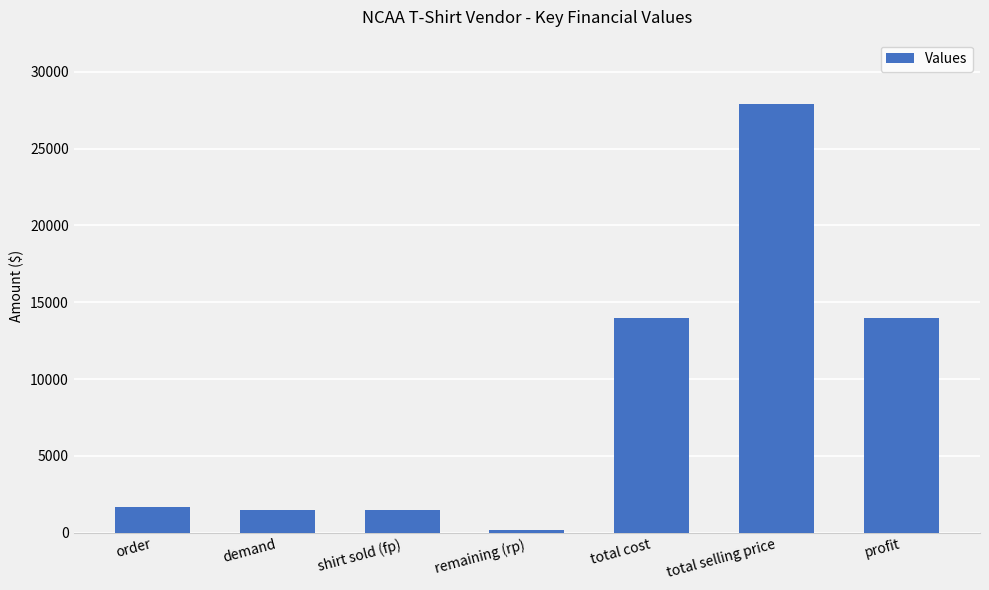

Does the chart contain any negative values?

No